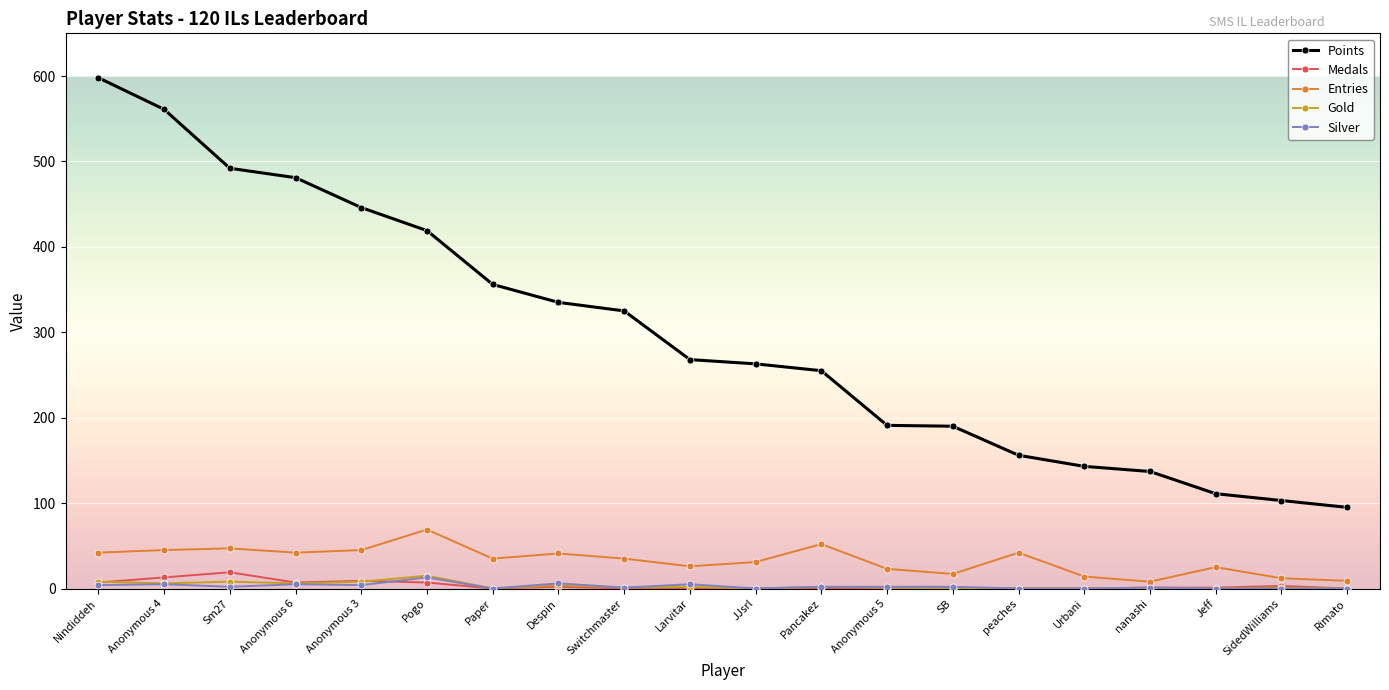

Which series has the largest total across all categories?

Points